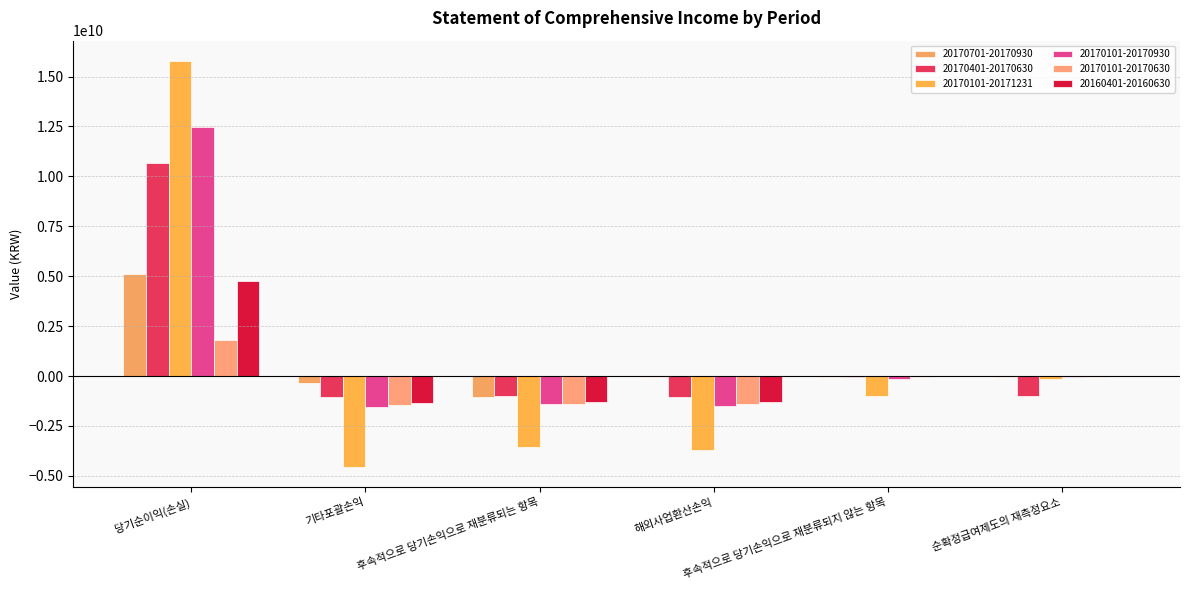

Which series has the largest total across all categories?

20170101-20170930